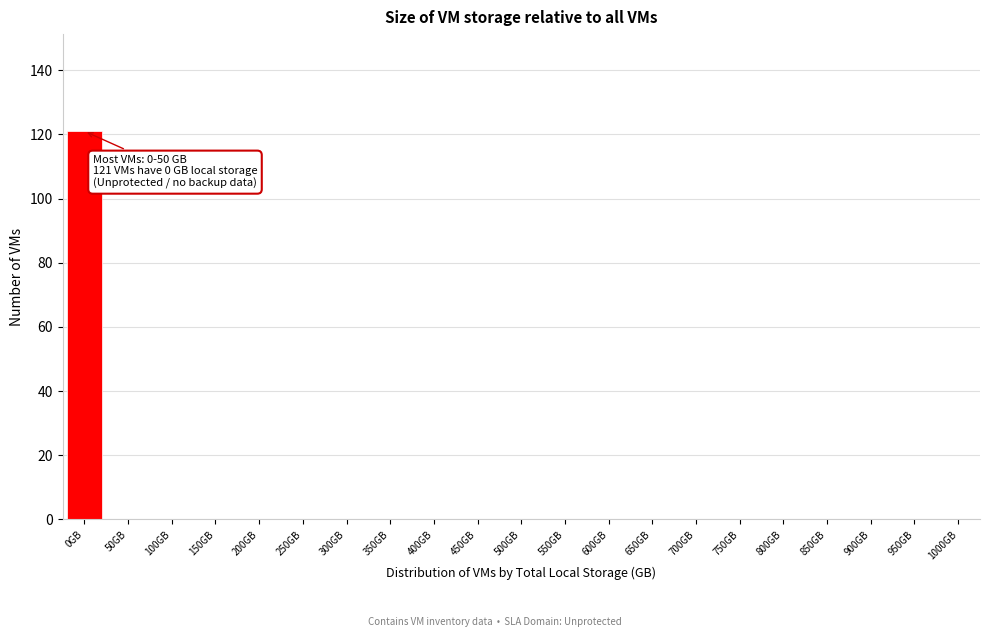

Reading left to right, list all the values displayed in this chart.

0GB=121	50GB=0	100GB=0	150GB=0	200GB=0	250GB=0	300GB=0	350GB=0	400GB=0	450GB=0	500GB=0	550GB=0	600GB=0	650GB=0	700GB=0	750GB=0	800GB=0	850GB=0	900GB=0	950GB=0	1000GB=0